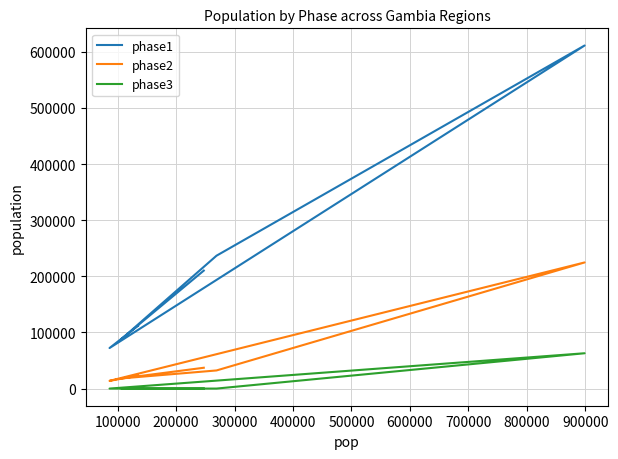

Is it true that phase3 equals -32834.7 at 200000?

False